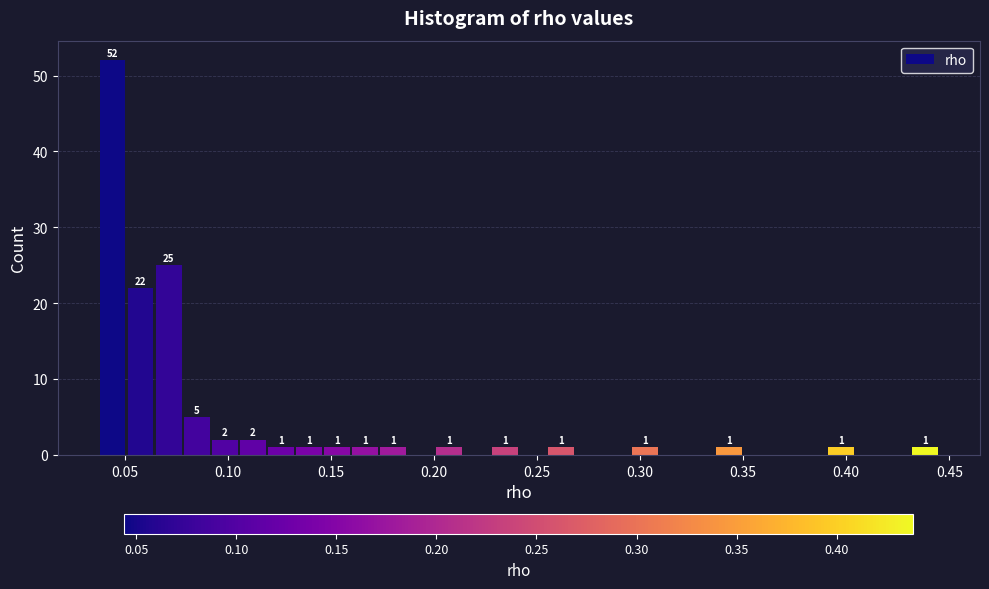

Read against the x-axis, roughly where is the centre of the tallest bar?

0.045